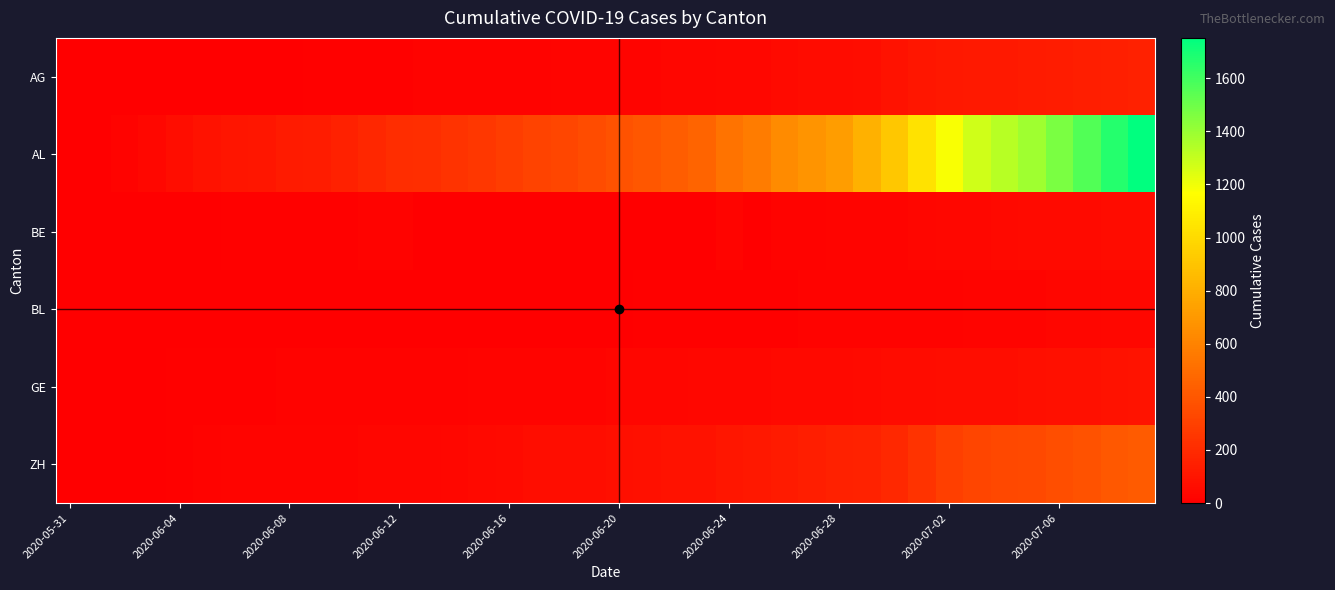

Reading left to right, extract all data points from this chart.

AG: 0	0	0	1	3	3	5	5	5	7	7	10	13	14	16	17	18	18	21	23	26	26	28	28	35	40	50	55	59	65	88	103	116	120	123	125	132	140	147	153
AL: 0	3	20	38	62	84	99	107	125	136	154	178	206	217	234	258	285	309	324	353	382	398	431	462	528	569	639	679	720	809	915	1035	1183	1279	1328	1385	1465	1563	1664	1752
BE: 0	0	1	2	4	6	8	8	8	9	9	14	17	0	0	0	0	0	0	0	0	0	0	0	21	0	18	19	21	25	27	29	35	39	43	49	52	53	57	59
BL: 0	1	1	2	2	3	3	3	3	3	4	4	4	4	4	4	5	5	5	5	6	7	7	7	9	10	12	14	16	17	17	18	19	23	27	27	29	32	35	38
GE: 0	1	4	6	8	10	13	13	14	14	16	16	20	20	20	22	22	23	23	27	31	31	32	36	38	40	43	43	44	52	56	57	62	64	67	69	76	80	84	92
ZH: 0	0	2	5	13	19	23	23	23	23	26	28	30	33	38	45	52	62	67	68	75	80	83	87	103	110	129	141	152	161	189	237	293	316	329	337	356	382	405	424